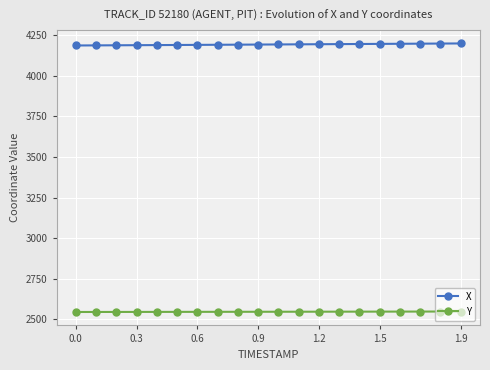

What is the average value of the Y series?

2547.2